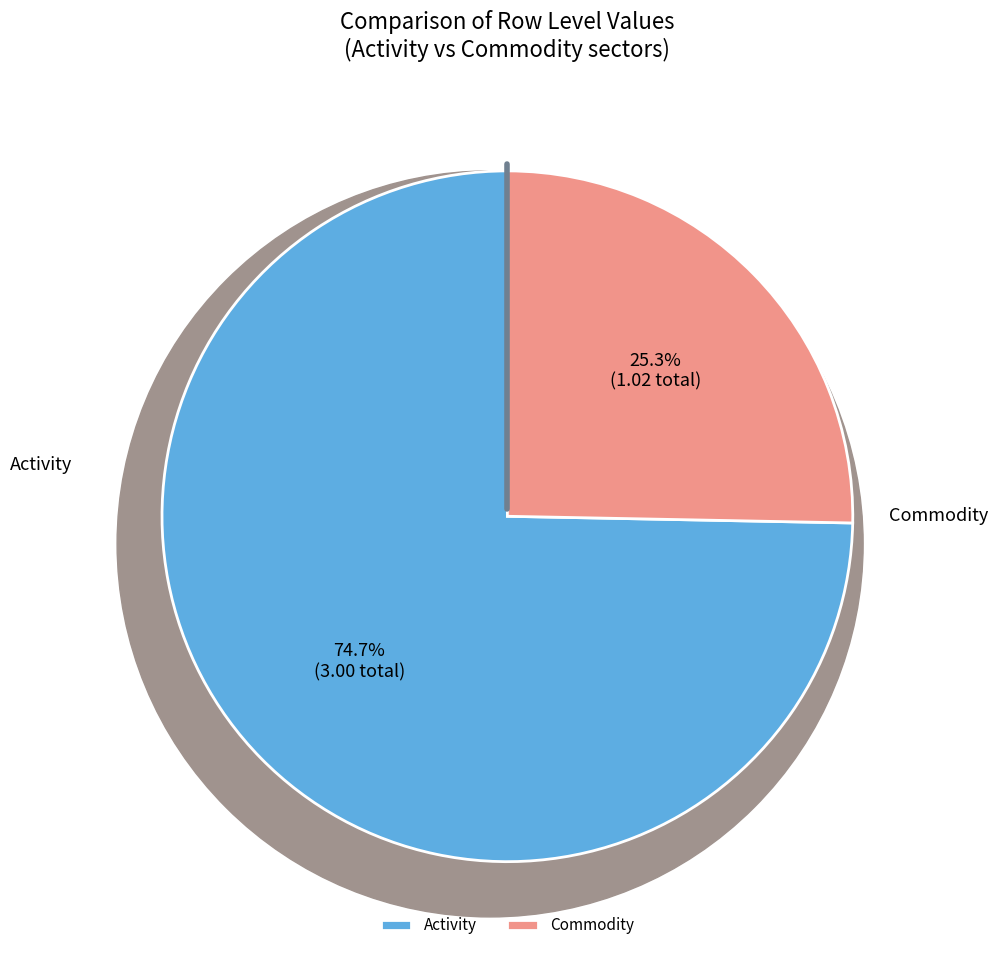

Is there any slice that represents more than half of the pie?

No